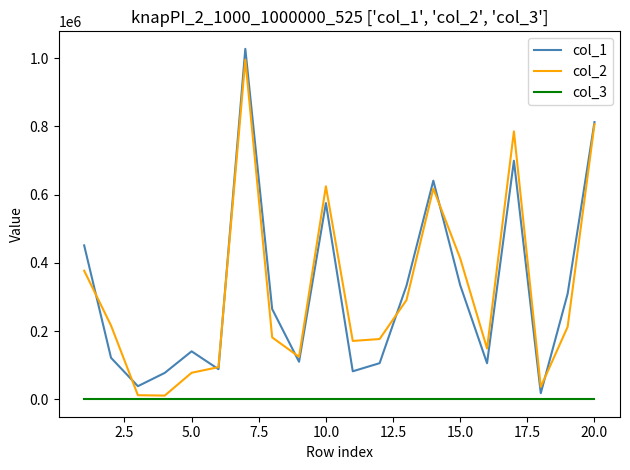

True or false: col_3 and col_1 intersect in this chart.

False